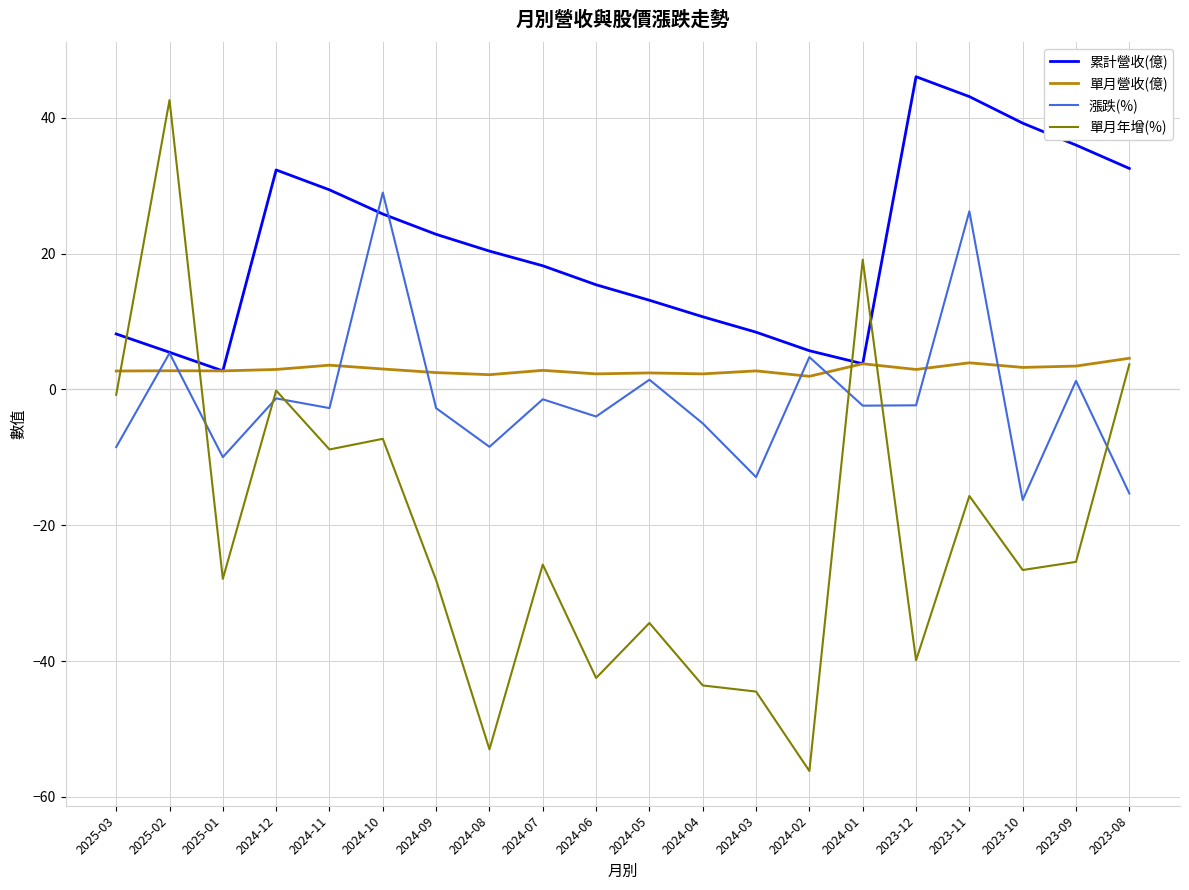

What is the difference between the maximum and minimum values in the 單月營收(億) series?

2.7